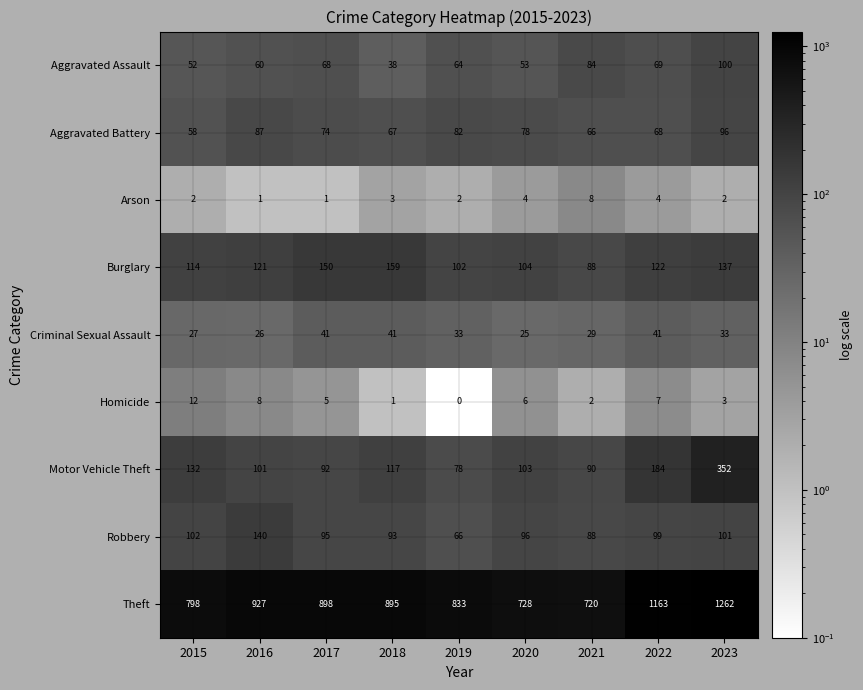

How many data points does each series have?

9